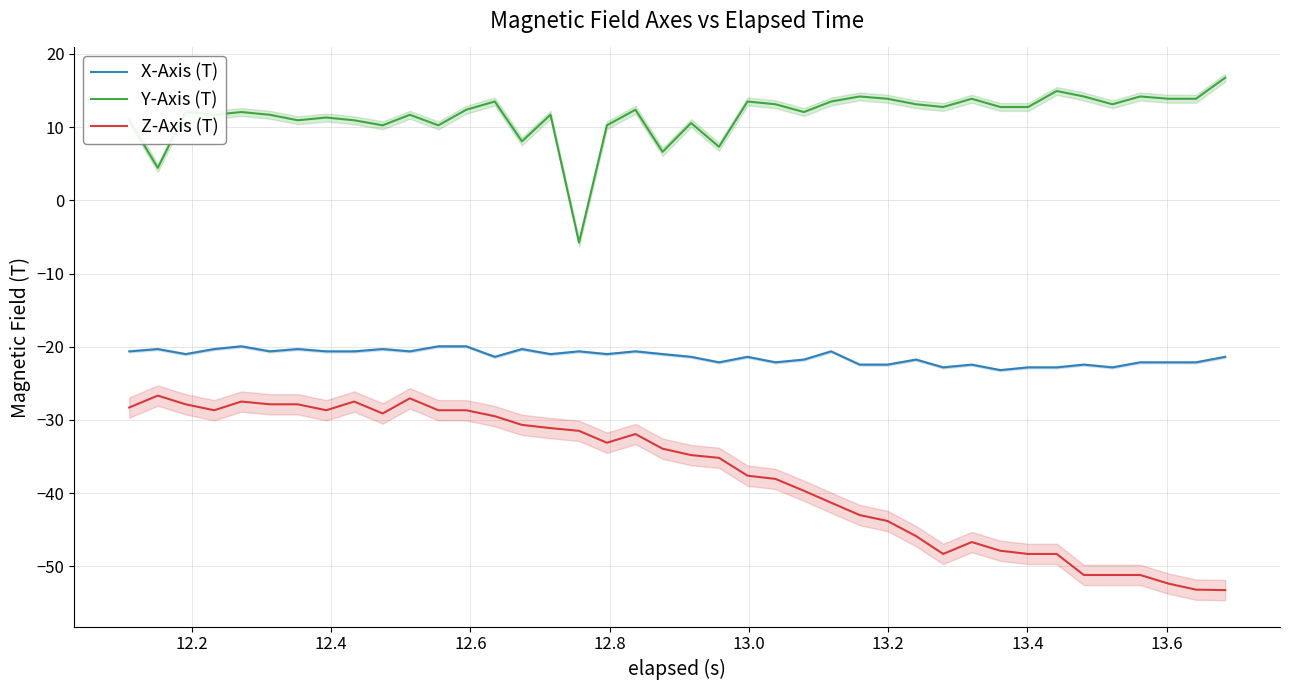

True or false: Y-Axis (T) and Z-Axis (T) cross at least once.

False